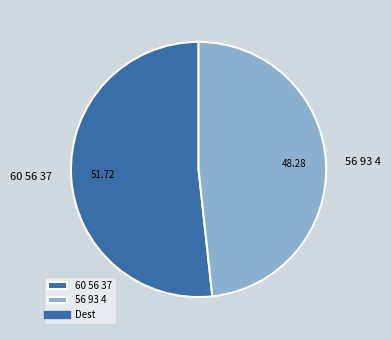

How many slices are in this pie chart?

2